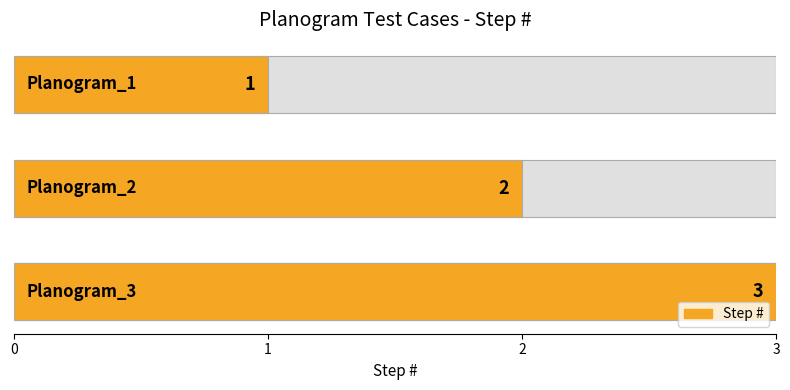

What is the change in value from 1 to 2?

+1